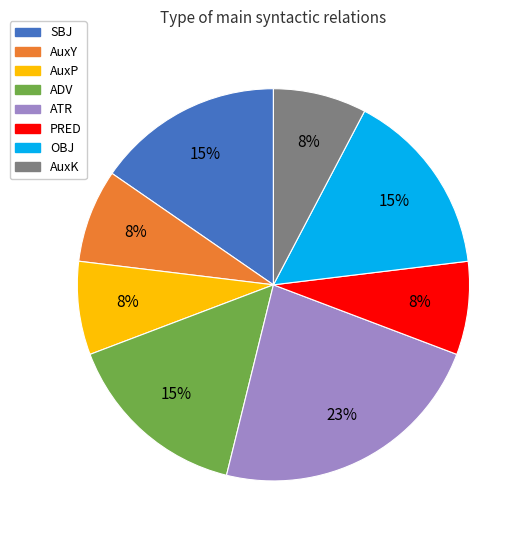

True or false: ADV accounts for 2% of the total.

False